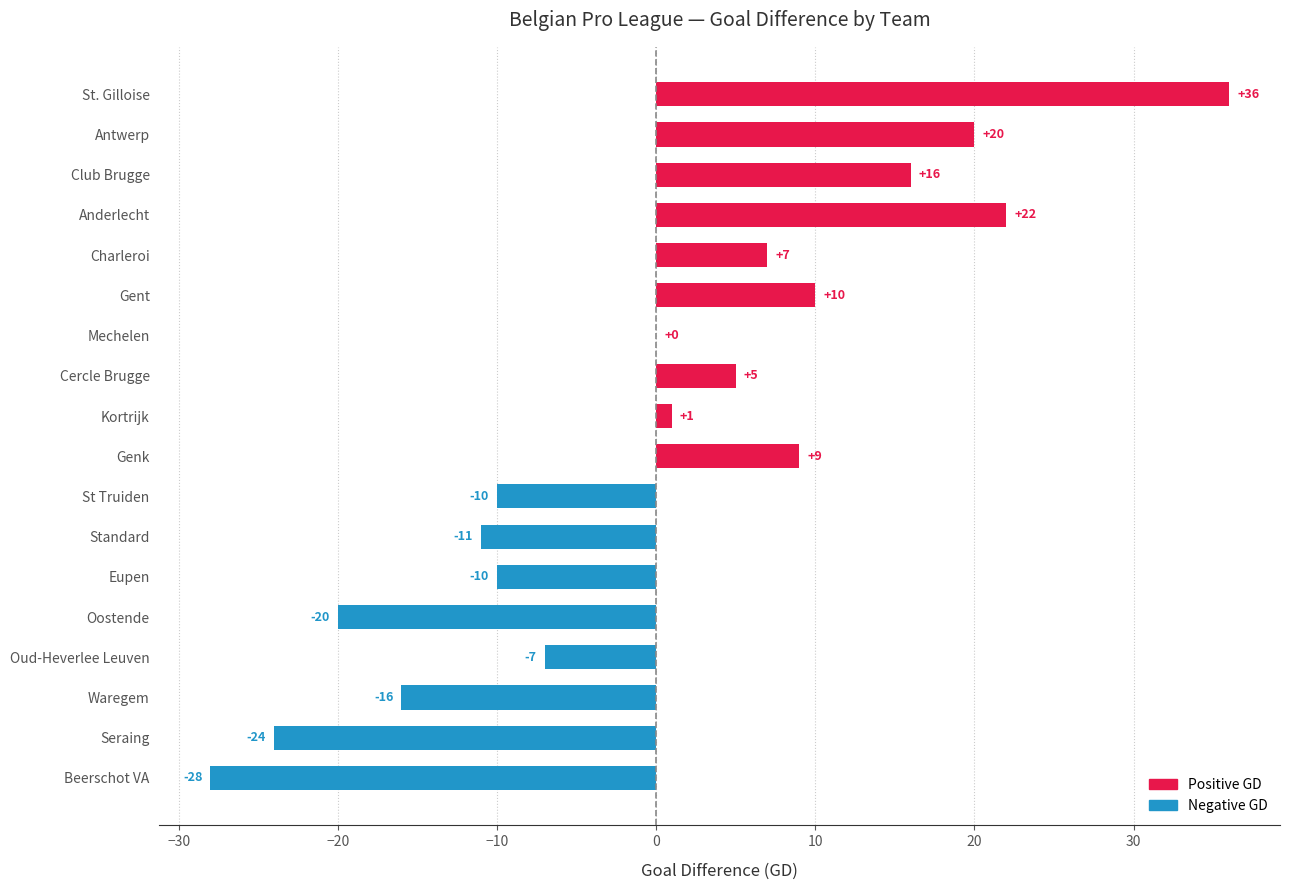

What is the change in value from Anderlecht to Standard?

-33